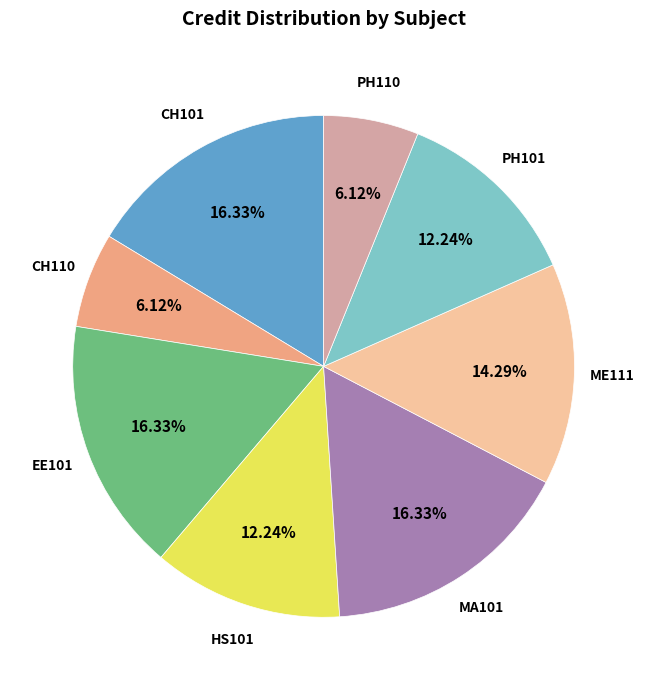

To the nearest percent, what is the difference between the largest and smallest slice percentages?

10%